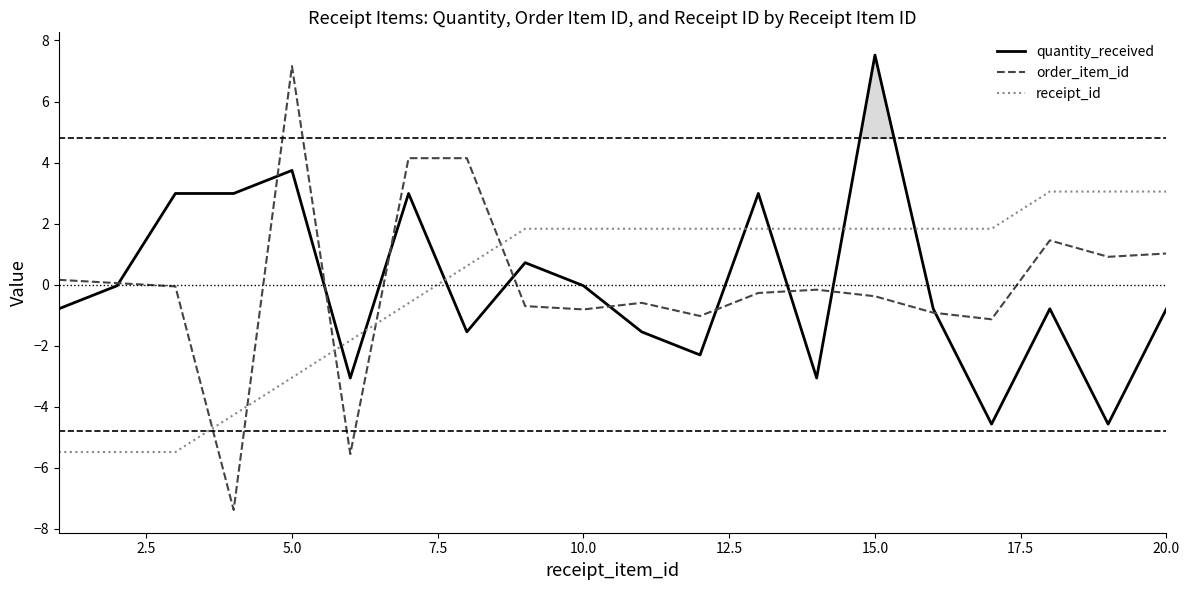

What is the highest value of the quantity_received series?

7.5